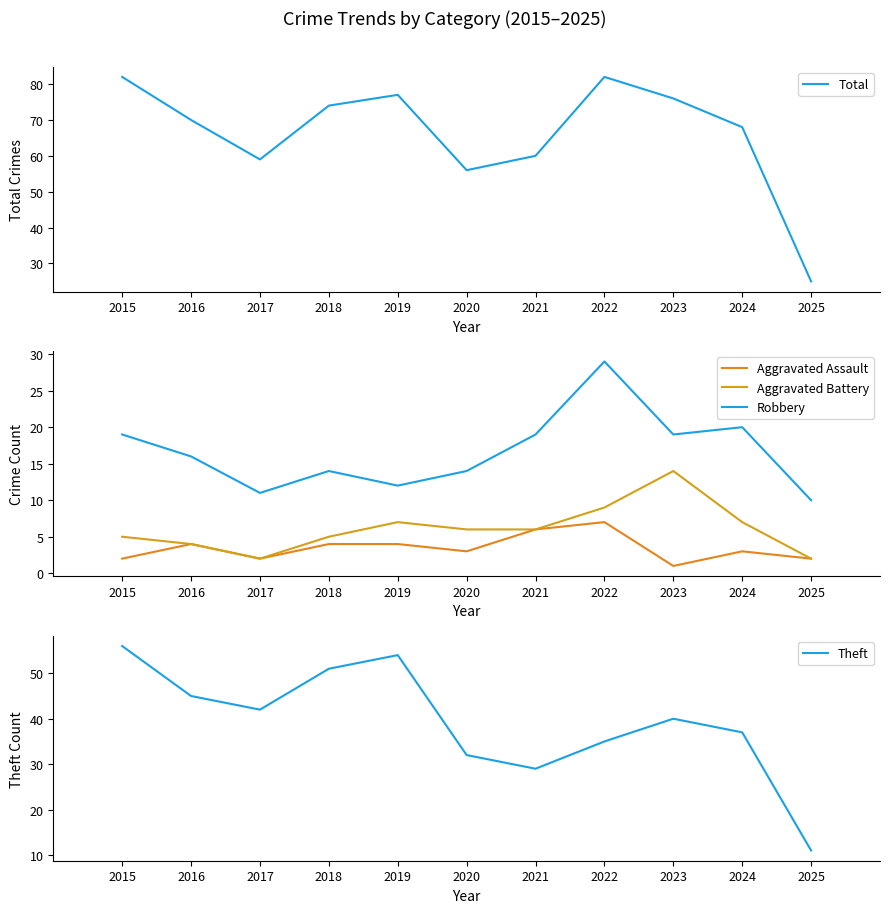

Where does the Aggravated Battery series first go above 6?

2019